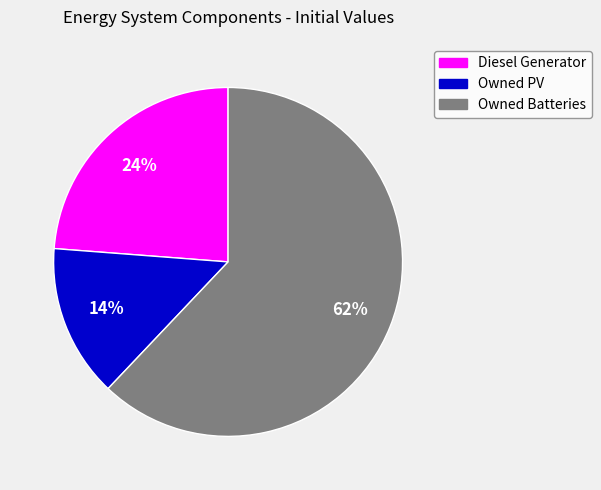

To the nearest percent, what portion does Owned Batteries represent?

62%